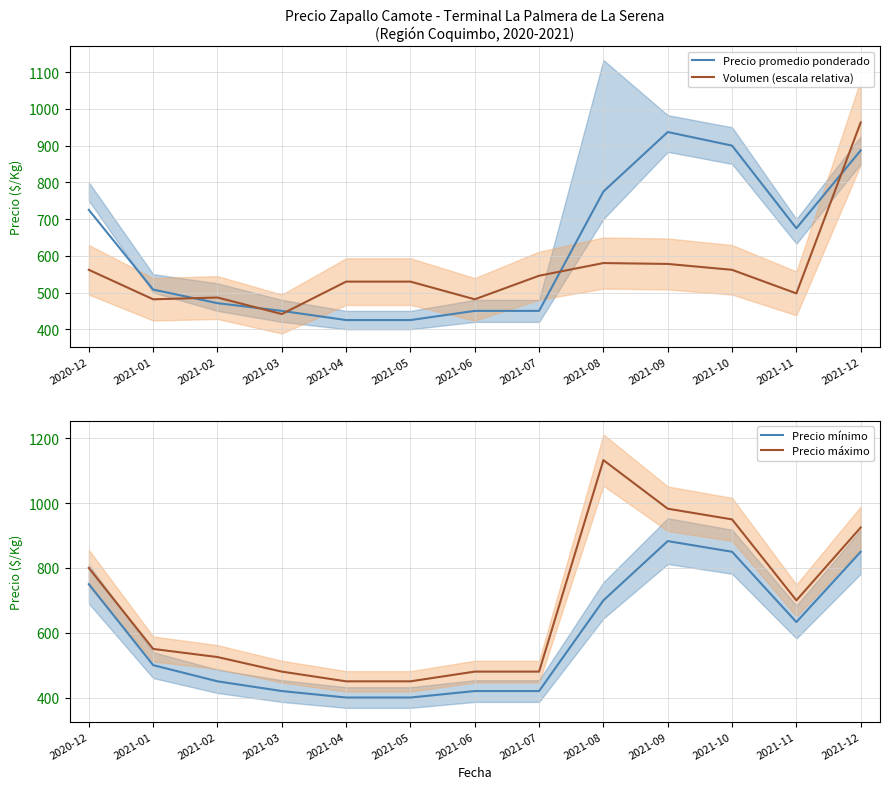

Reading left to right, what are all the values shown in this chart?

Precio promedio ponderado: 2020-12=725.0	2021-01=508.0	2021-02=471.0	2021-03=450.0	2021-04=425.0	2021-05=425.0	2021-06=450.0	2021-07=450.0	2021-08=775.0	2021-09=937.0	2021-10=900.0	2021-11=675.0	2021-12=887.0
Volumen (escala relativa): 2020-12=561.8	2021-01=481.5	2021-02=486.3	2021-03=441.4	2021-04=529.7	2021-05=529.7	2021-06=481.5	2021-07=545.7	2021-08=580.2	2021-09=577.8	2021-10=561.8	2021-11=497.6	2021-12=963.0
Precio mínimo: 2020-12=750.0	2021-01=500.0	2021-02=450.0	2021-03=420.0	2021-04=400.0	2021-05=400.0	2021-06=420.0	2021-07=420.0	2021-08=700.0	2021-09=883.0	2021-10=850.0	2021-11=633.0	2021-12=850.0
Precio máximo: 2020-12=800.0	2021-01=550.0	2021-02=525.0	2021-03=480.0	2021-04=450.0	2021-05=450.0	2021-06=480.0	2021-07=480.0	2021-08=1133.0	2021-09=983.0	2021-10=950.0	2021-11=700.0	2021-12=925.0